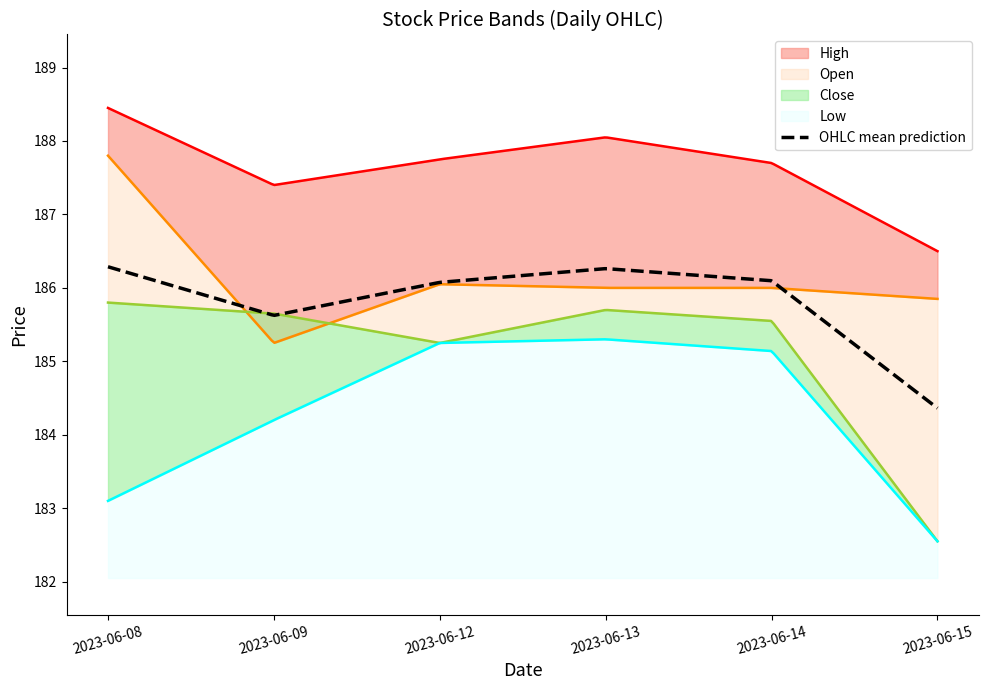

Reading left to right, extract all data points from this chart.

High: 188.4	187.4	187.8	188.1	187.7	186.5
Open: 187.8	185.2	186.1	186.0	186.0	185.8
Close: 185.8	185.7	185.2	185.7	185.6	182.6
Low: 183.1	184.2	185.2	185.3	185.1	182.6